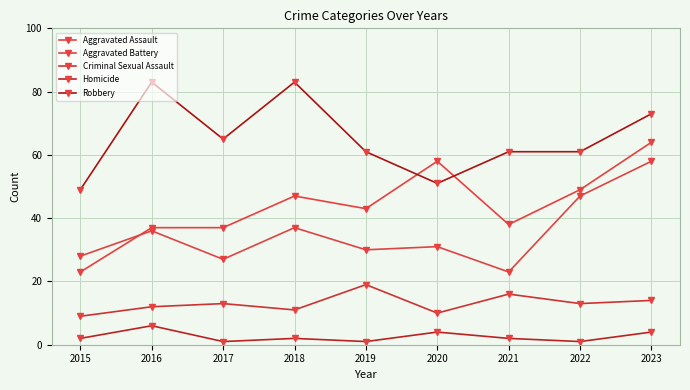

Reading left to right, list all the values displayed in this chart.

Aggravated Assault: 23	37	37	47	43	58	38	49	64
Aggravated Battery: 28	36	27	37	30	31	23	47	58
Criminal Sexual Assault: 9	12	13	11	19	10	16	13	14
Homicide: 2	6	1	2	1	4	2	1	4
Robbery: 49	83	65	83	61	51	61	61	73